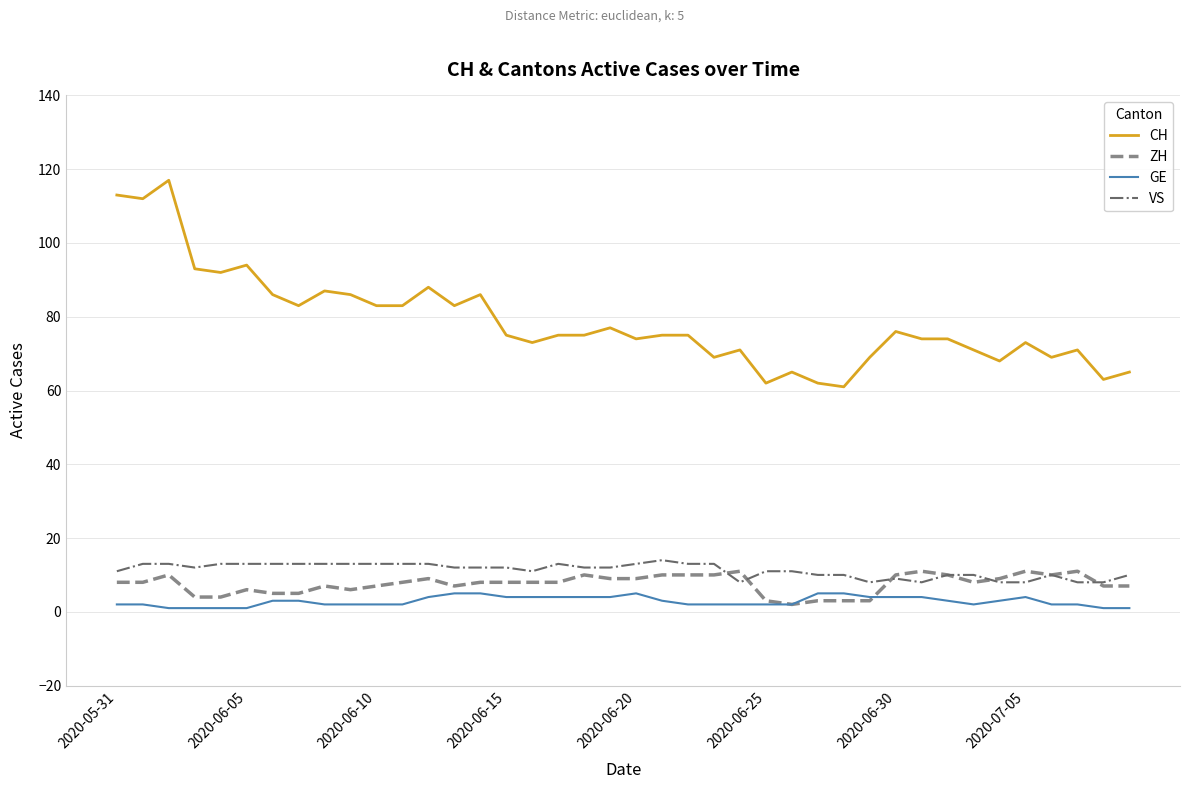

What is the highest value of the VS series?

14